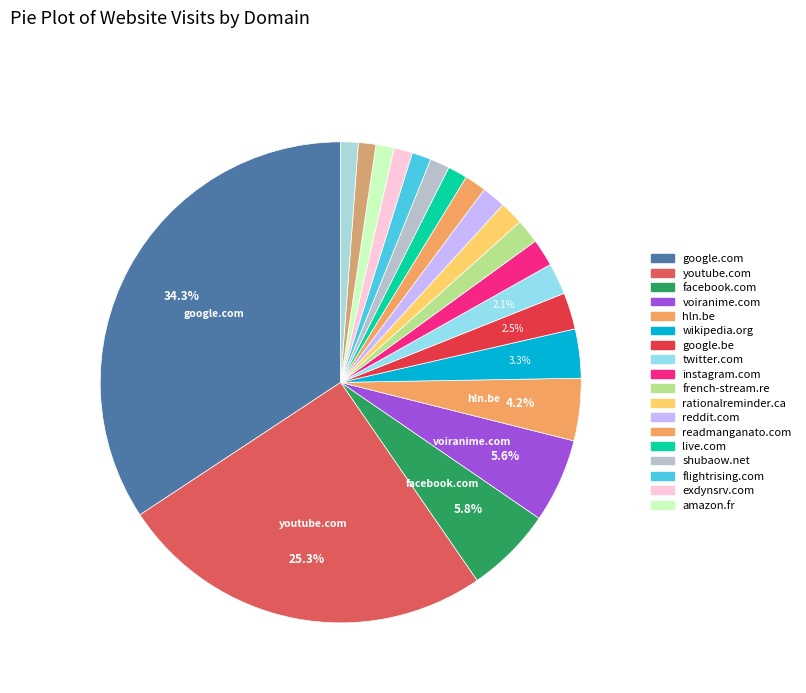

Count the number of slices in the pie.

20